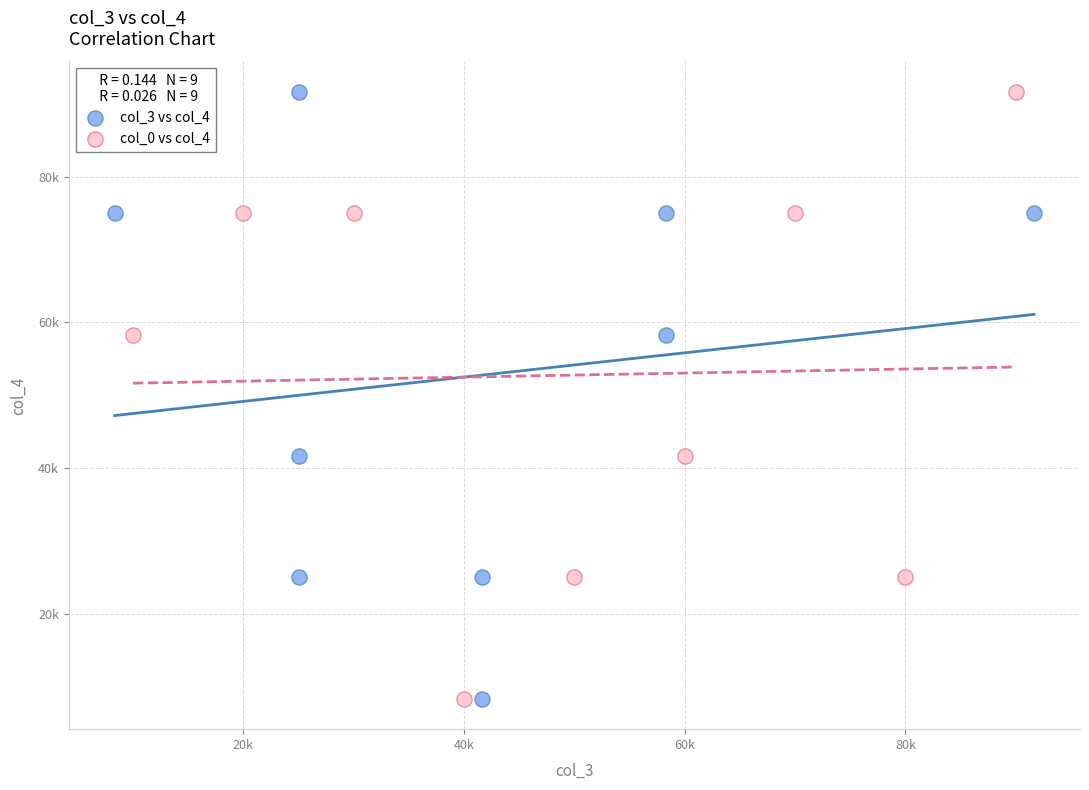

What are all the series names shown in the legend?

col_3 vs col_4, col_0 vs col_4